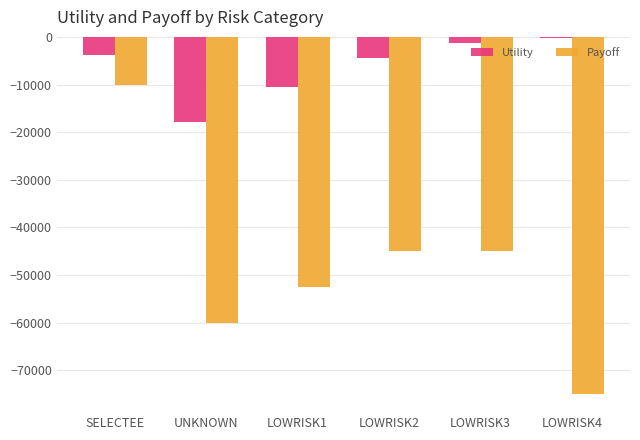

At which label does Utility reach its minimum?

UNKNOWN